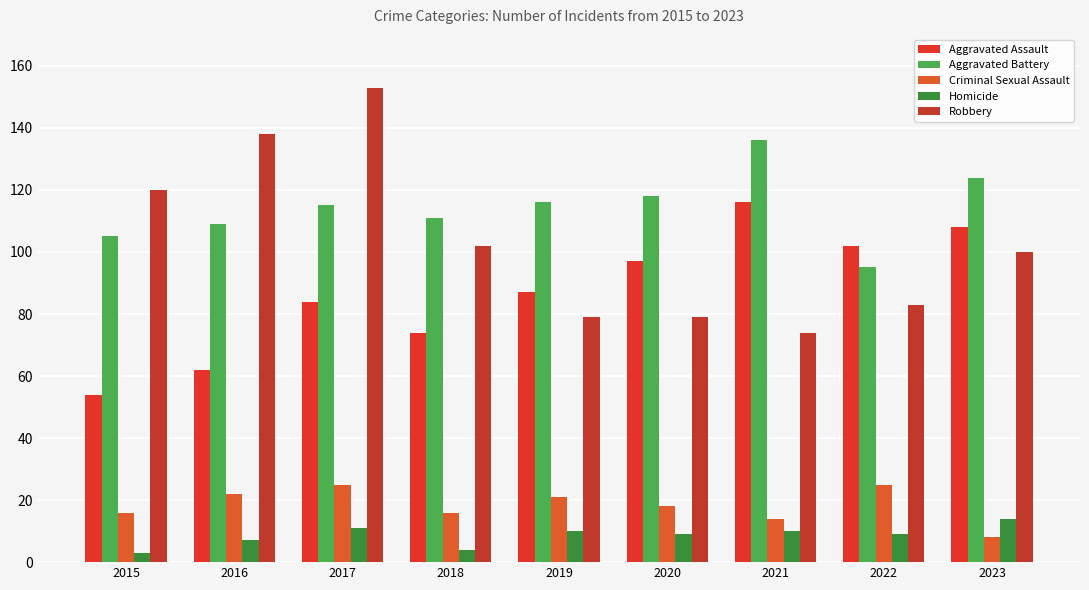

Which series has the largest total across all categories?

Aggravated Battery